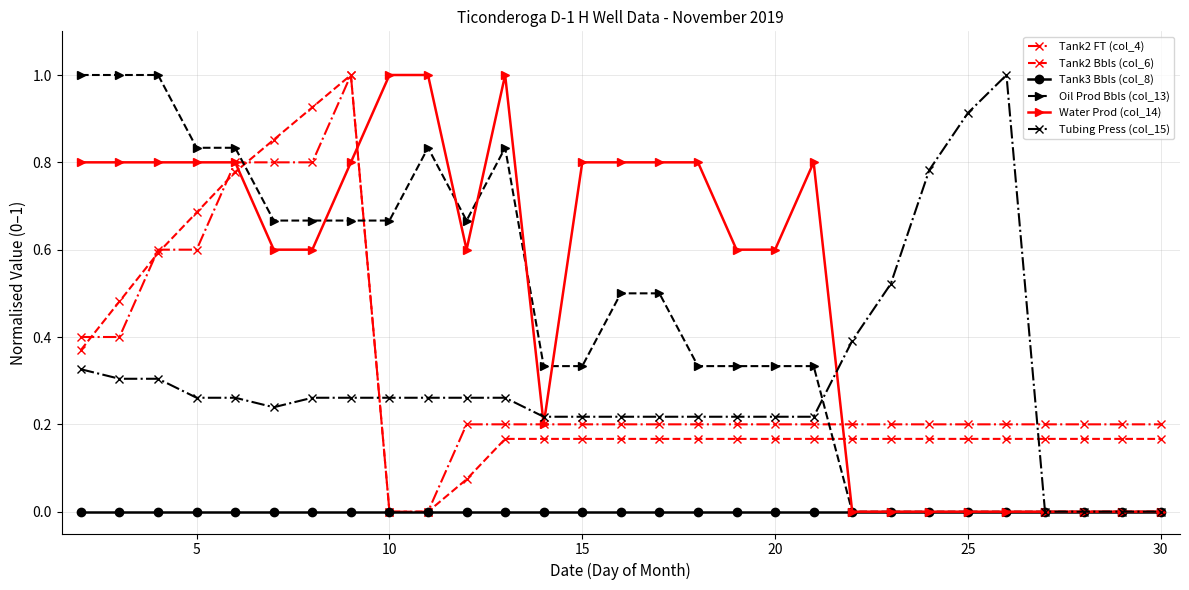

Which series has the largest total across all categories?

Water Prod (col_14)